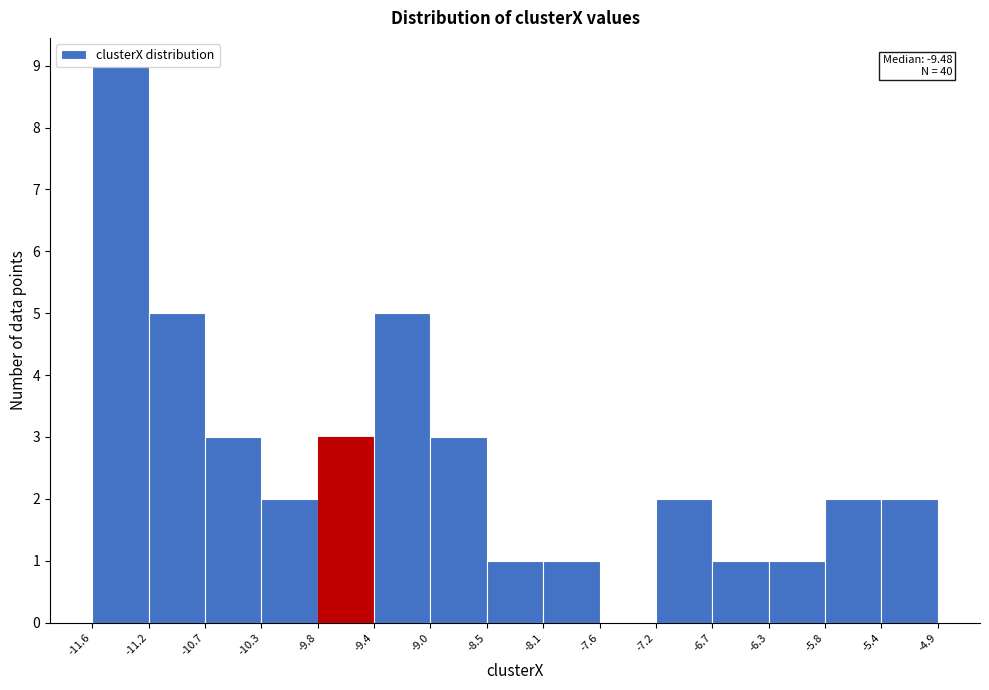

Over which range of the x-axis is the bar tallest?

-11.6 to -11.2